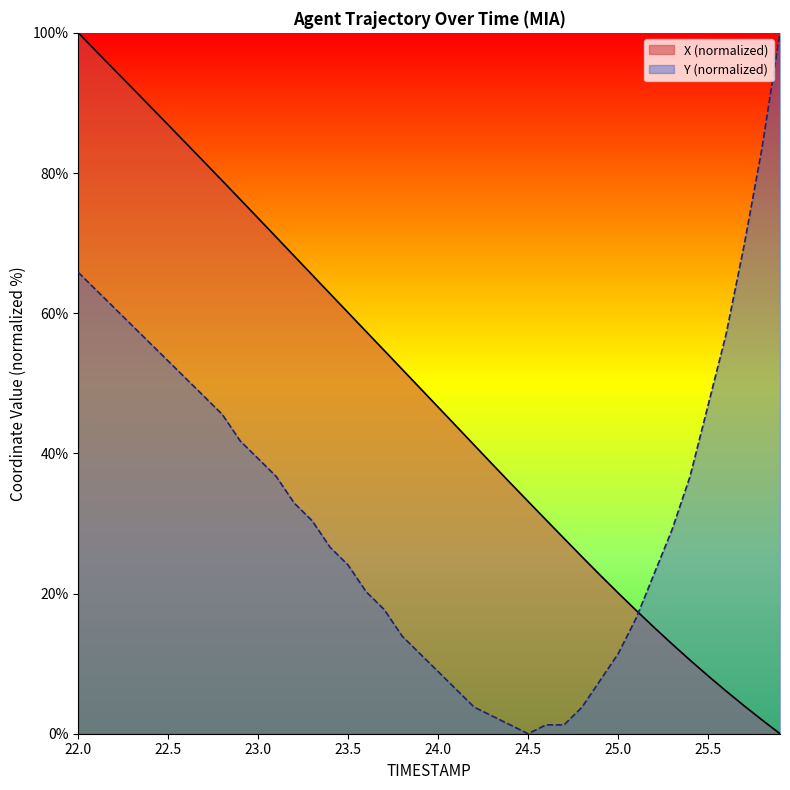

Reading left to right, extract all data points from this chart.

X: 22.0=100.0	22.1=97.4	22.2=94.7	22.3=92.1	22.4=89.5	22.5=86.9	22.6=84.2	22.7=81.6	22.8=78.9	22.9=76.2	23.0=73.5	23.1=70.9	23.2=68.2	23.3=65.5	23.4=62.8	23.5=60.1	23.6=57.4	23.7=54.7	23.8=52.0	23.9=49.3	24.0=46.6	24.1=43.9	24.2=41.2	24.3=38.5	24.4=35.8	24.5=33.1	24.6=30.5	24.7=27.9	24.8=25.2	24.9=22.6	25.0=20.1	25.1=17.6	25.2=15.2	25.3=12.8	25.4=10.5	25.5=8.3	25.6=6.1	25.7=4.0	25.8=2.0	25.9=0.0
Y: 22.0=65.8	22.1=63.3	22.2=60.8	22.3=58.2	22.4=55.7	22.5=53.2	22.6=50.6	22.7=48.1	22.8=45.6	22.9=41.8	23.0=39.2	23.1=36.7	23.2=32.9	23.3=30.4	23.4=26.6	23.5=24.1	23.6=20.3	23.7=17.7	23.8=13.9	23.9=11.4	24.0=8.9	24.1=6.3	24.2=3.8	24.3=2.5	24.4=1.3	24.5=0.0	24.6=1.3	24.7=1.3	24.8=3.8	24.9=7.6	25.0=11.4	25.1=16.5	25.2=22.8	25.3=29.1	25.4=36.7	25.5=46.8	25.6=57.0	25.7=69.6	25.8=83.5	25.9=100.0